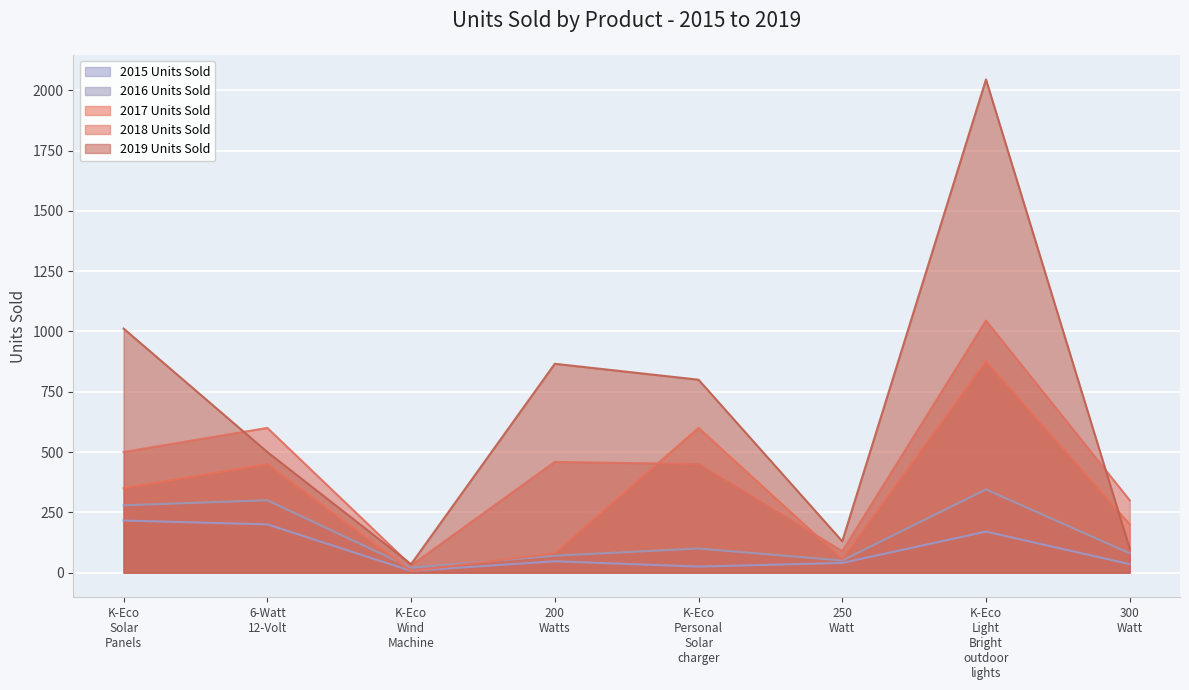

How many lines are shown in the chart?

5